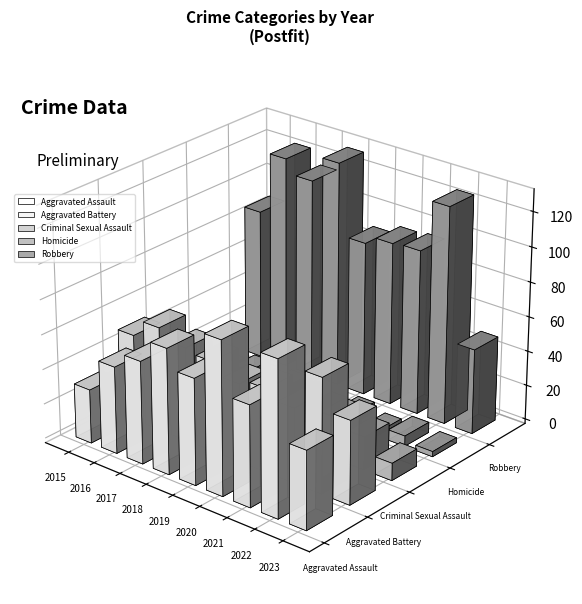

Reading left to right, extract all data points from this chart.

Aggravated Assault: 31	50	59	72	61	88	58	89	45
Aggravated Battery: 50	60	54	52	45	48	43	66	48
Criminal Sexual Assault: 13	20	19	19	29	12	24	19	10
Homicide: 4	8	2	5	3	6	2	6	3
Robbery: 87	123	115	130	89	94	95	125	49